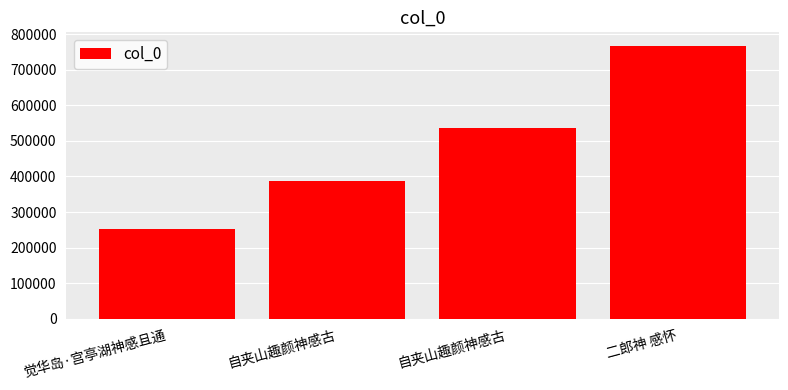

Count the number of categories in the chart.

4